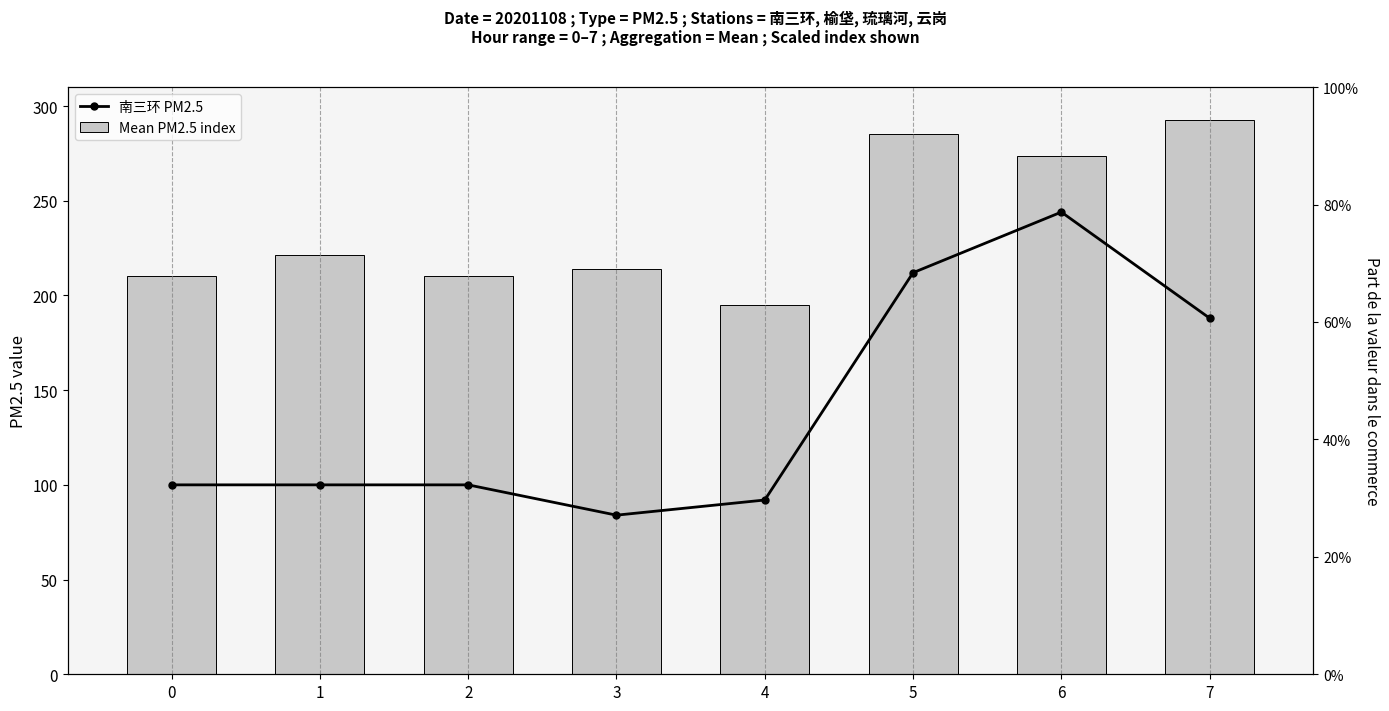

The value of Mean PM2.5 index at 0 is 364.3. True or false?

False